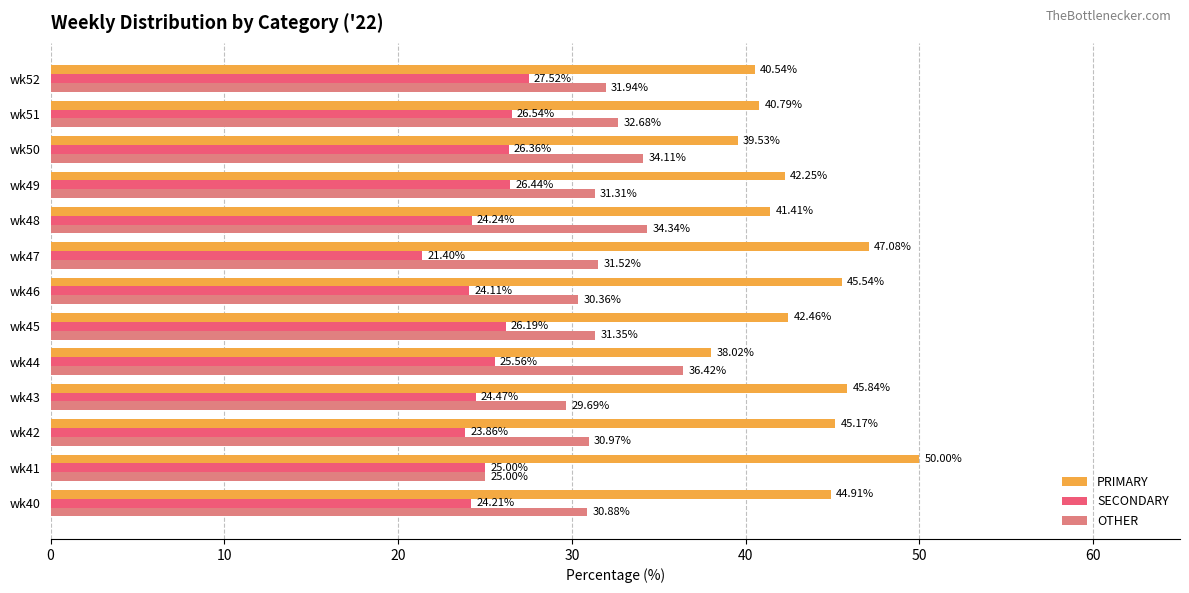

List the series in order of their overall mean, highest first.

PRIMARY, OTHER, SECONDARY